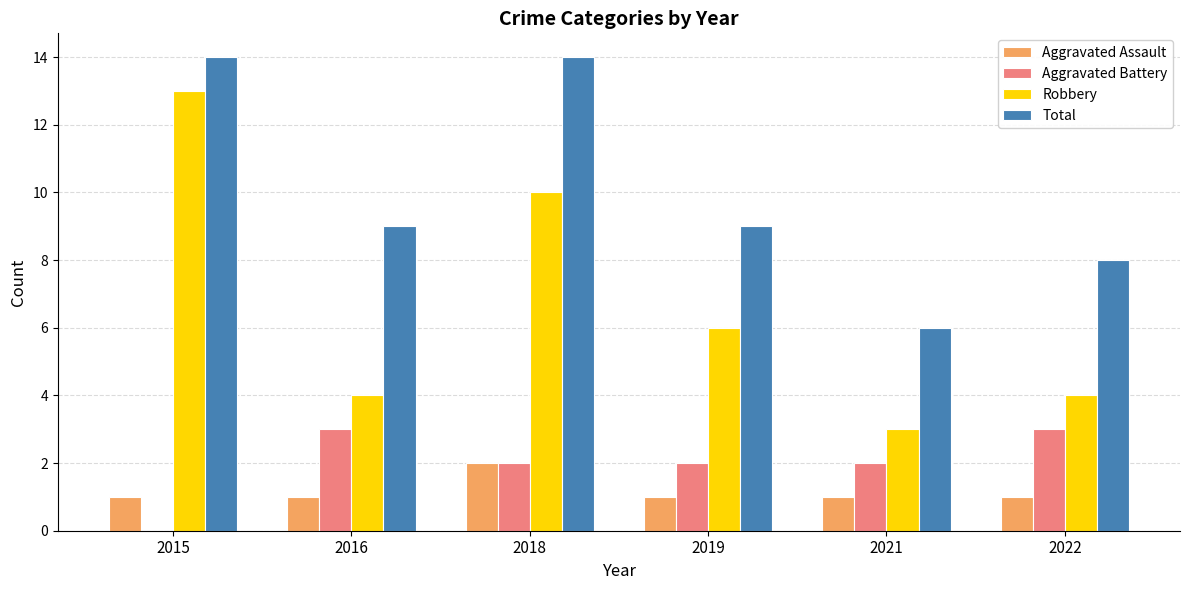

The value of Aggravated Assault at 2022 is 0. True or false?

False